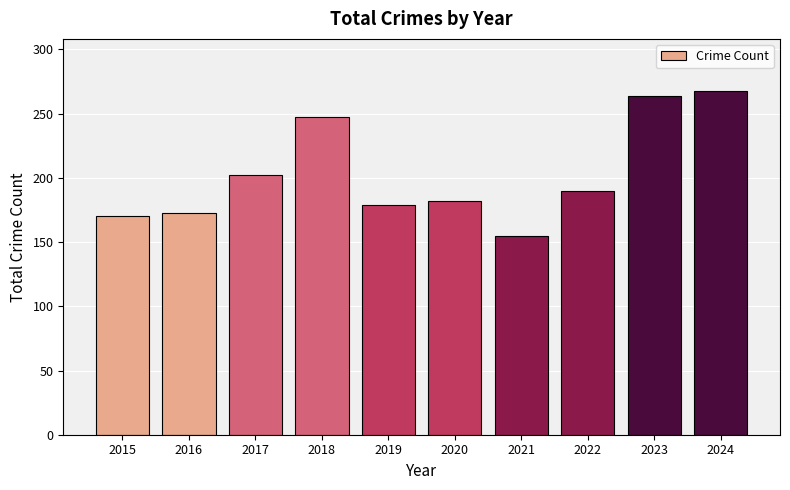

The chart shows a value of 264 at 2023. True or false?

True